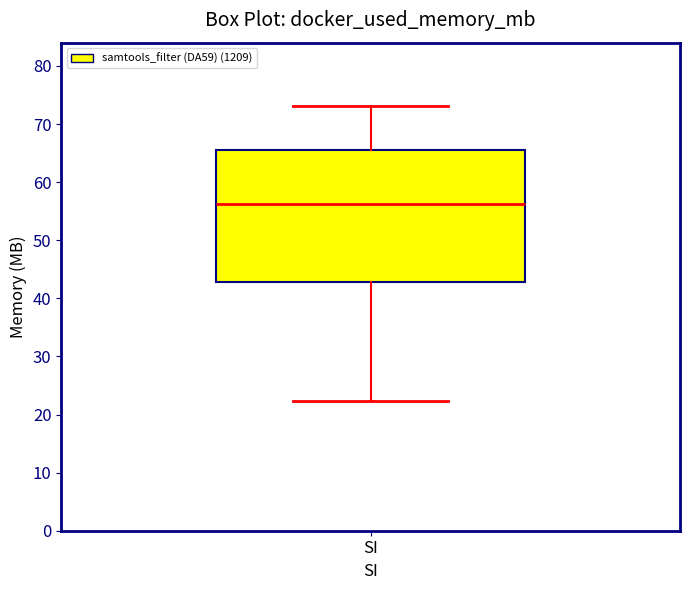

Transcribe this box plot: give where the median line is, the range the box spans, and where the two whiskers end, as read against the y-axis. The values are not printed on the chart, so give them approximately, as read against the axis.

median 56, box 43 to 65, whiskers 22 to 73